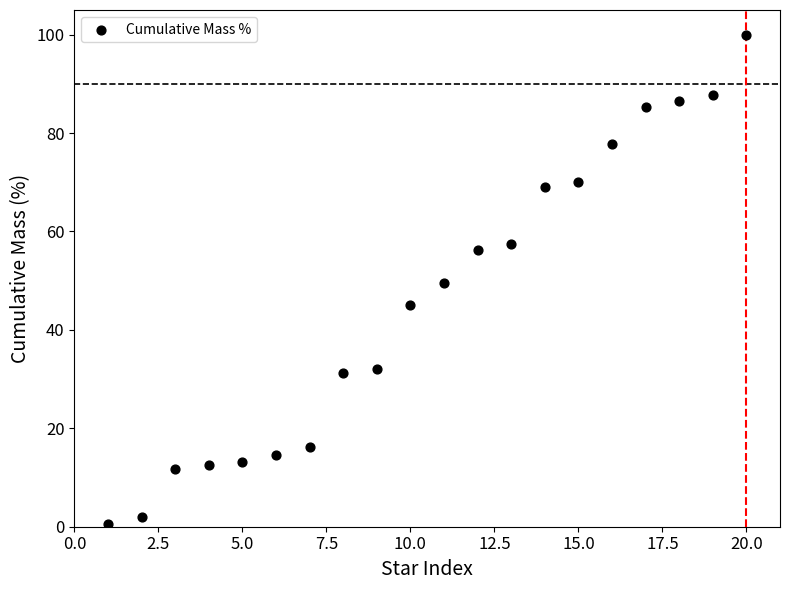

What is the range of X values (max minus min)?

19.0